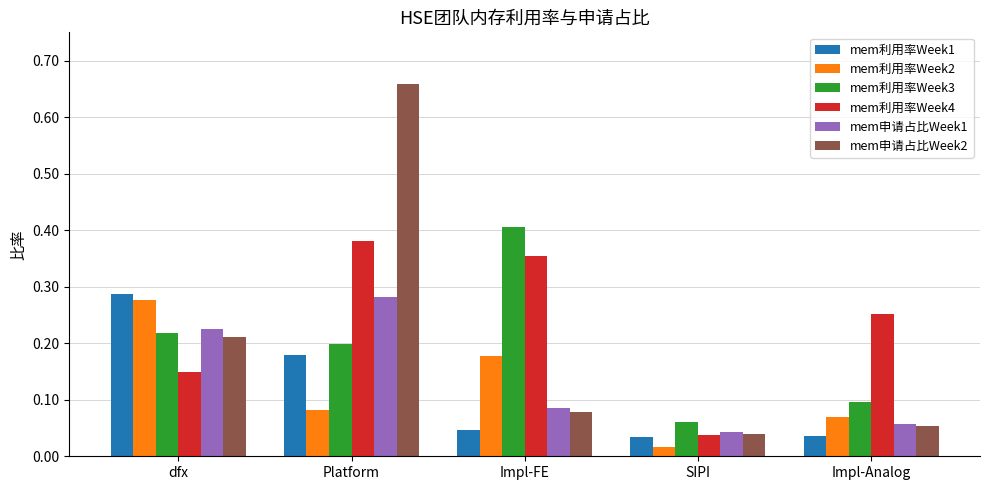

What is the label of the 2nd bar from the right?

SIPI